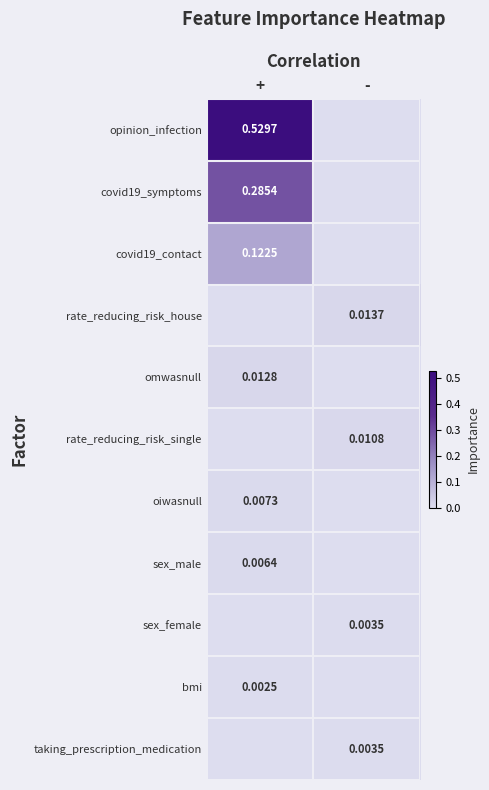

Is the value of rate_reducing_risk_house at - greater than the value of covid19_symptoms at +?

No